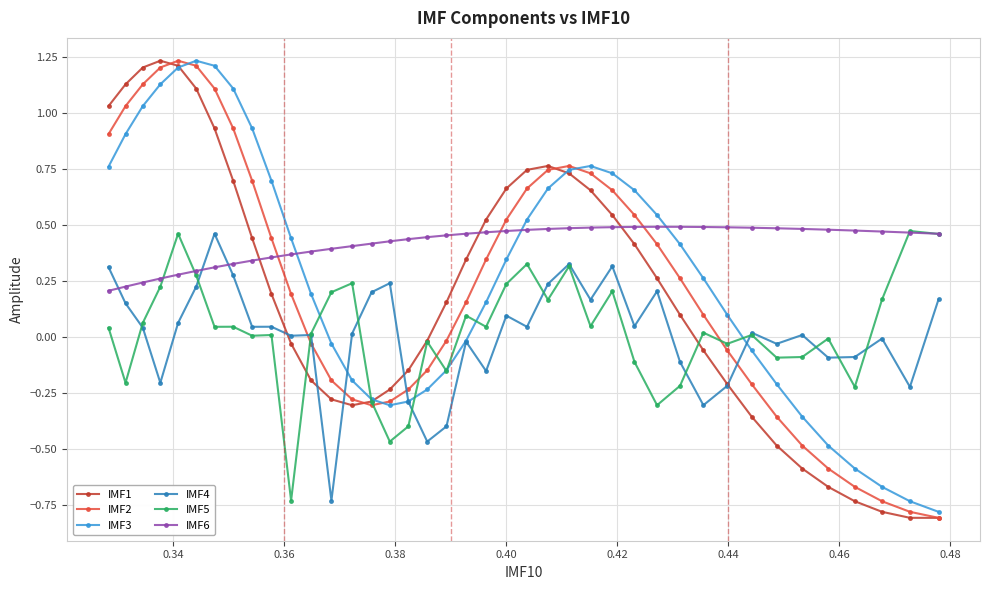

What is the sum of all IMF3 values?

11.4